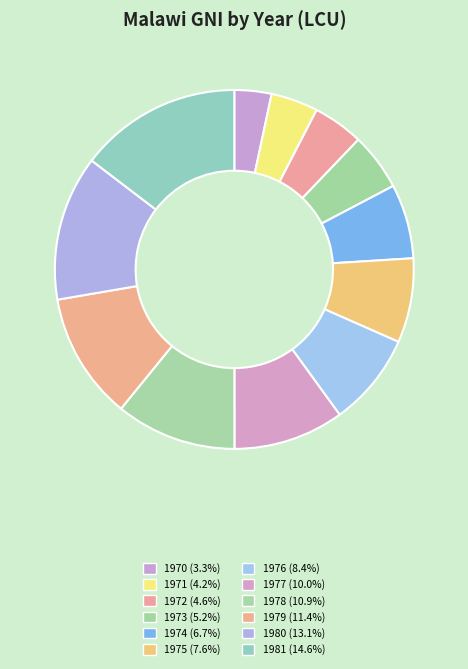

To the nearest percent, what percentage of the pie is 1972?

5%